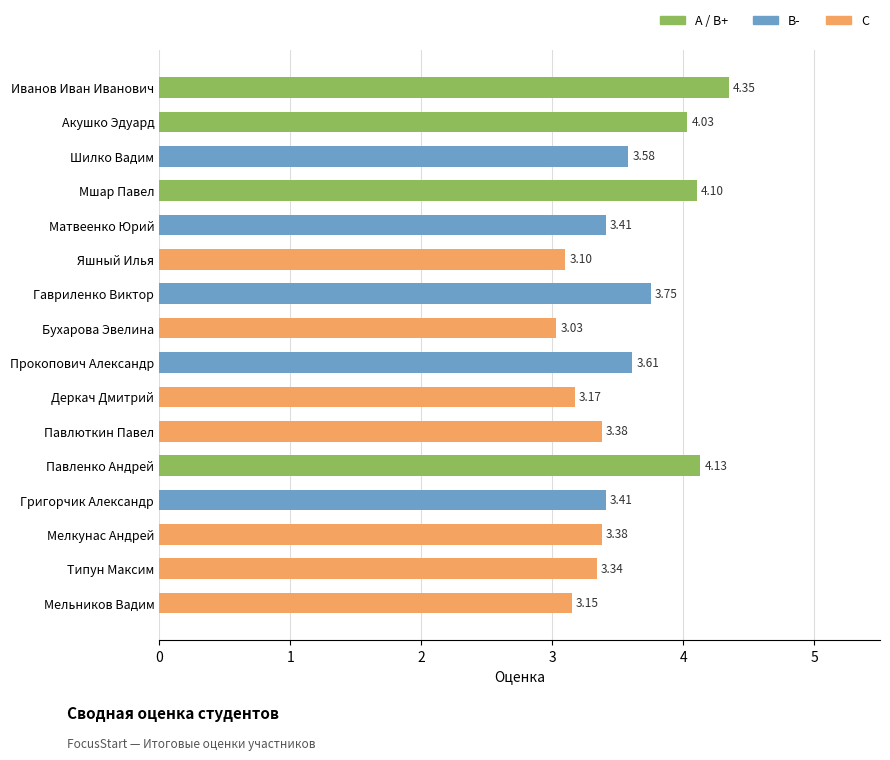

What is the label of the 7th bar from the top?

Гавриленко Виктор